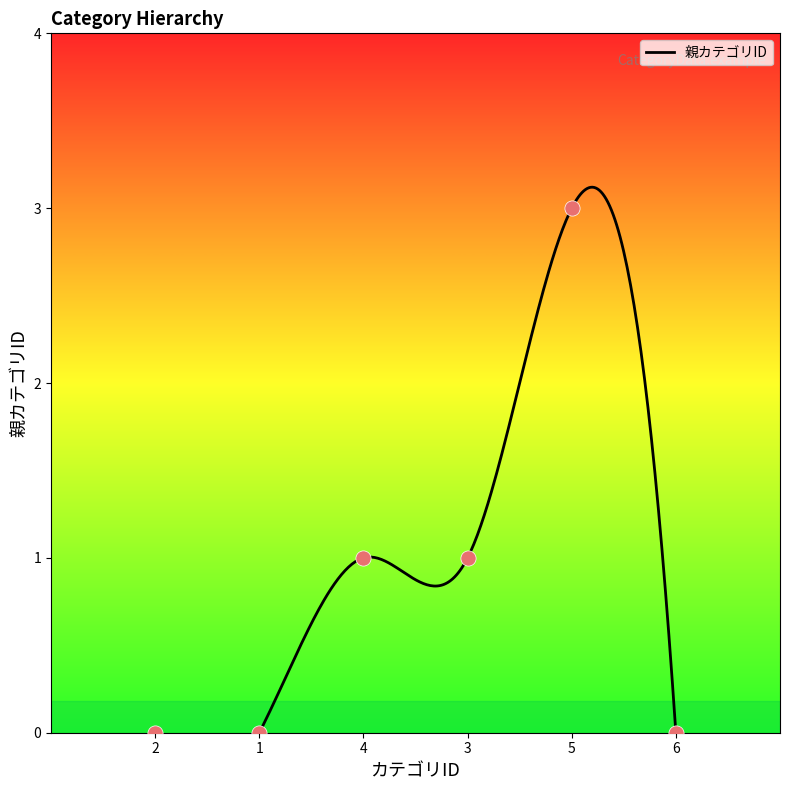

What is the ratio of the value at 3 to the value at 4?

1.0